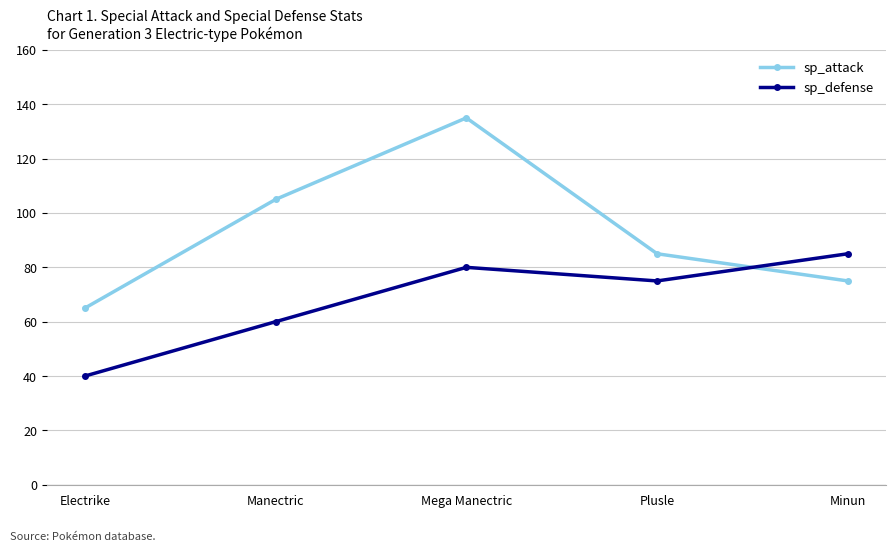

List the series in order of their peak value, highest first.

sp_attack, sp_defense